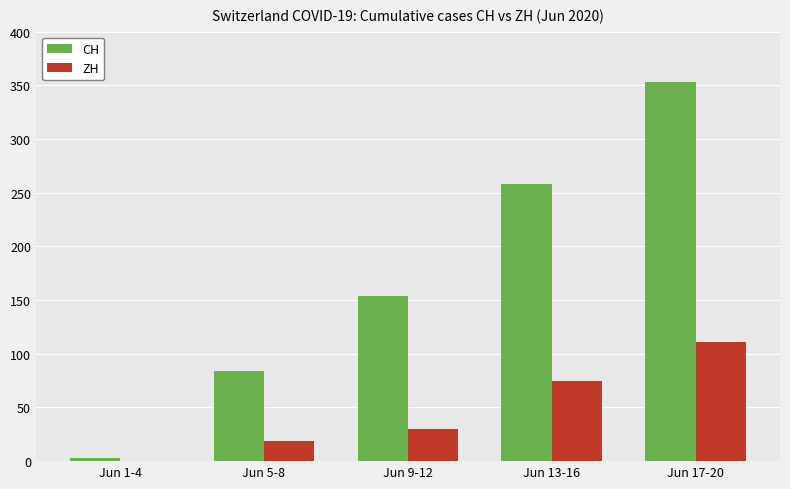

How many distinct data groups are displayed?

2